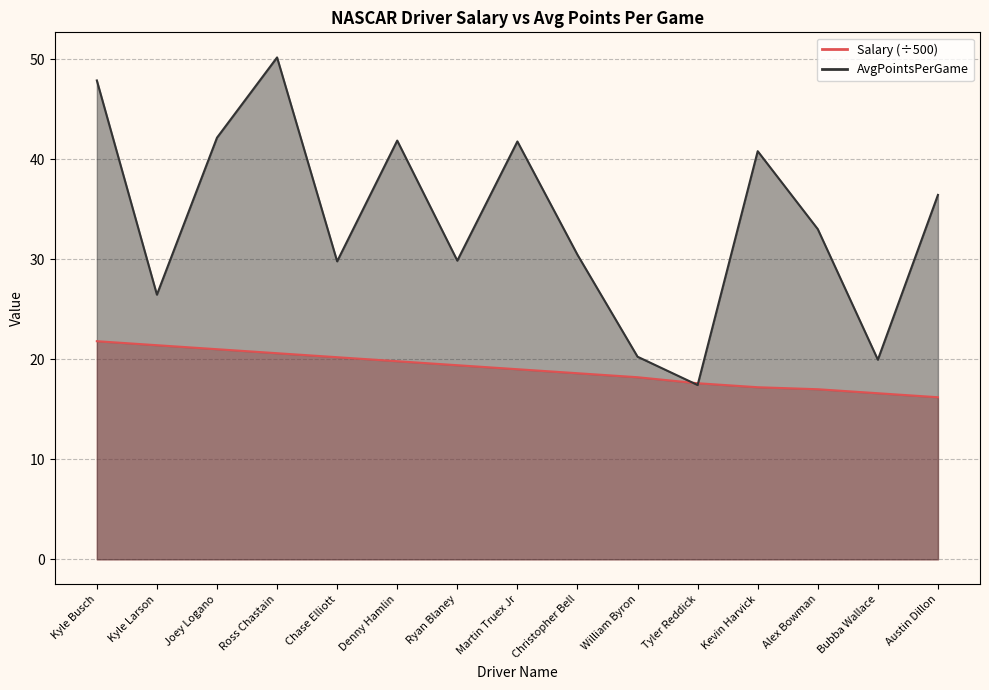

Which series has the largest total across all categories?

AvgPointsPerGame